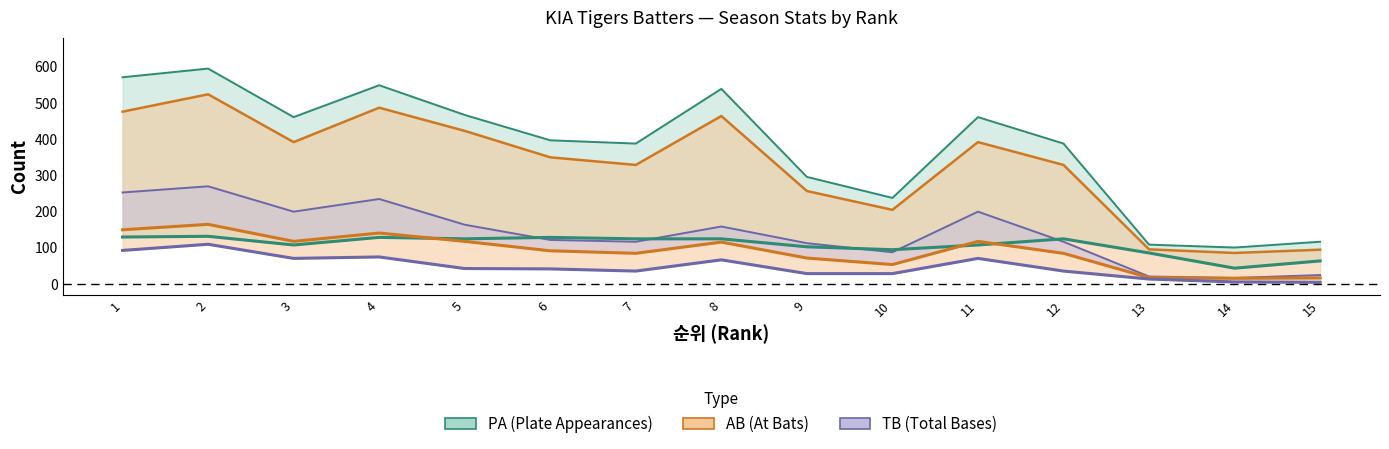

In R (Runs), how many points are lower than both neighbors (excluding endpoints)?

2